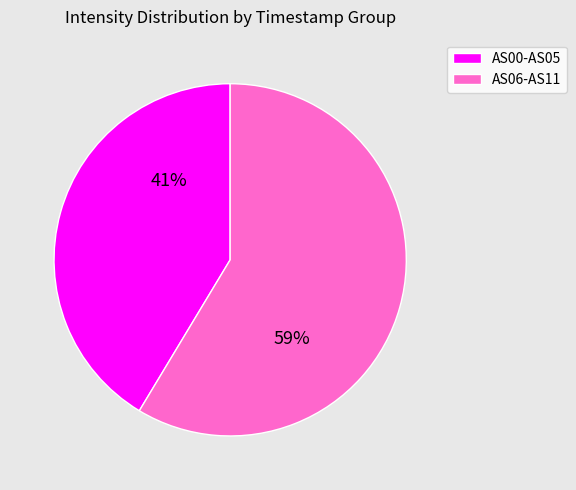

Is it true that AS00-AS05 is 49% of the pie?

False